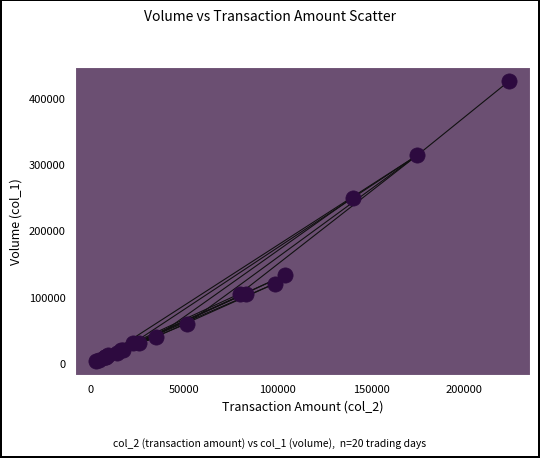

What Y value in the scatter plot is closest to 215000?

250000